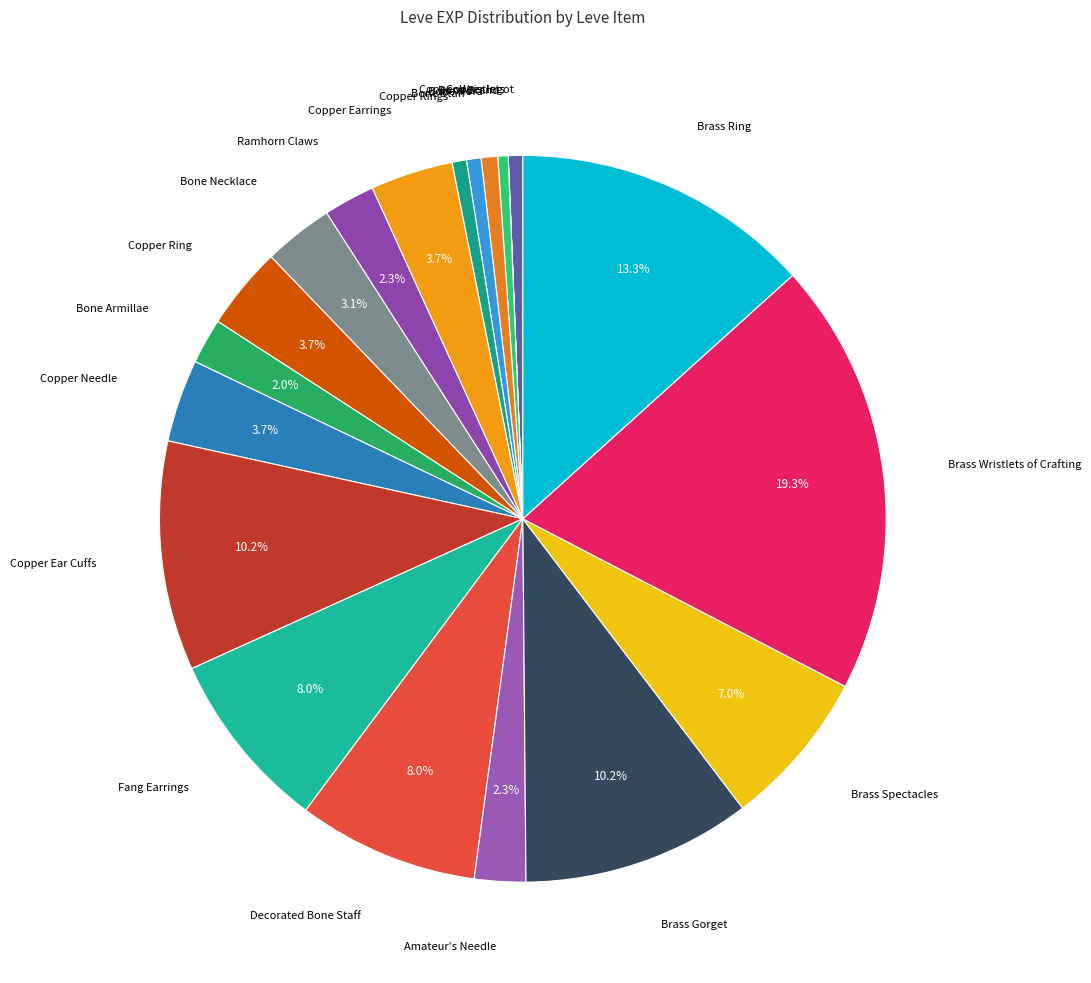

To the nearest percent, what is the average slice percentage?

5%